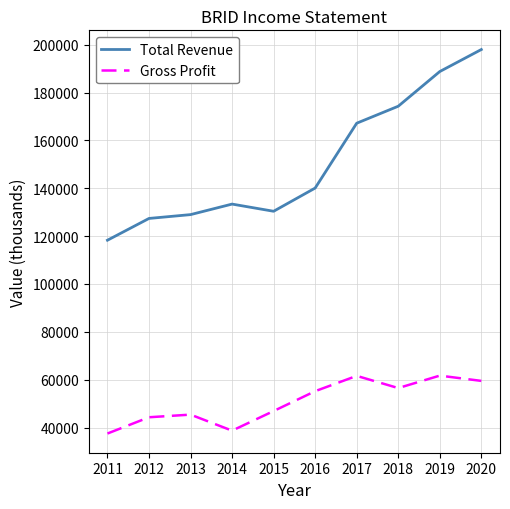

Rank the series by their maximum value, from highest to lowest.

Total Revenue, Gross Profit